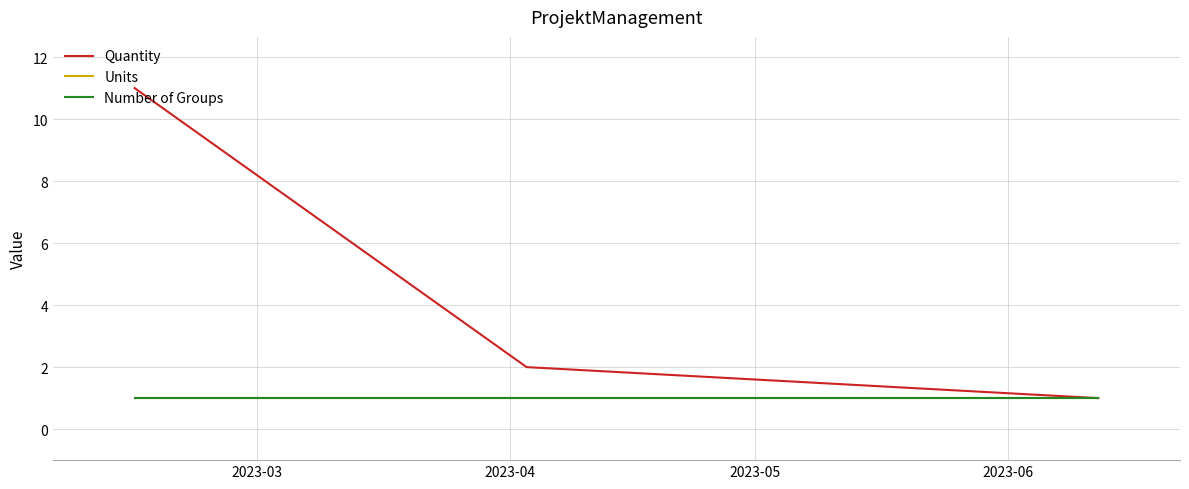

At which label is Units closest to 1?

2023-03